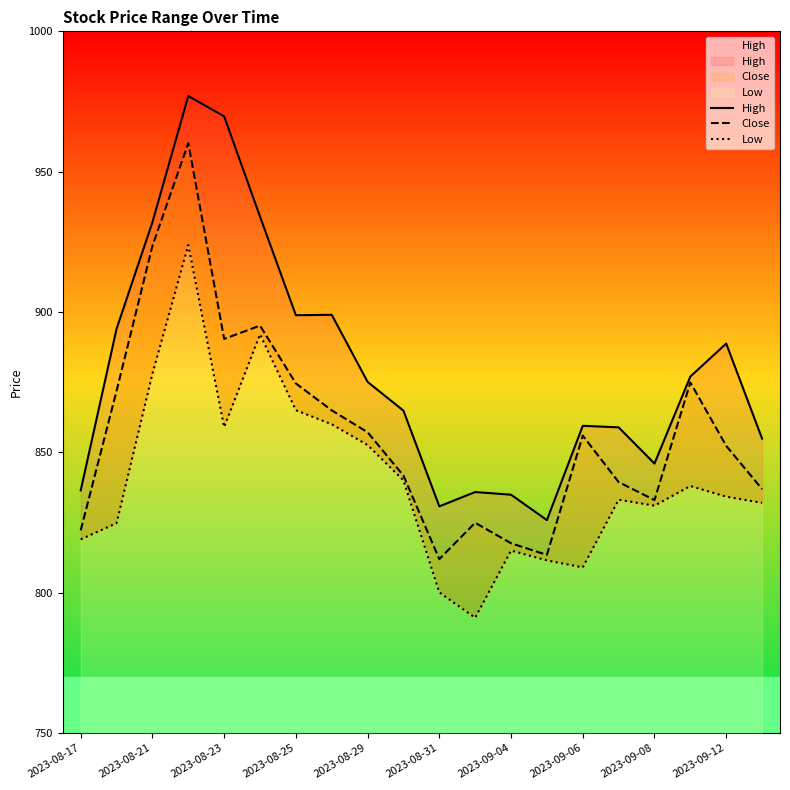

Count the number of data series in this chart.

3